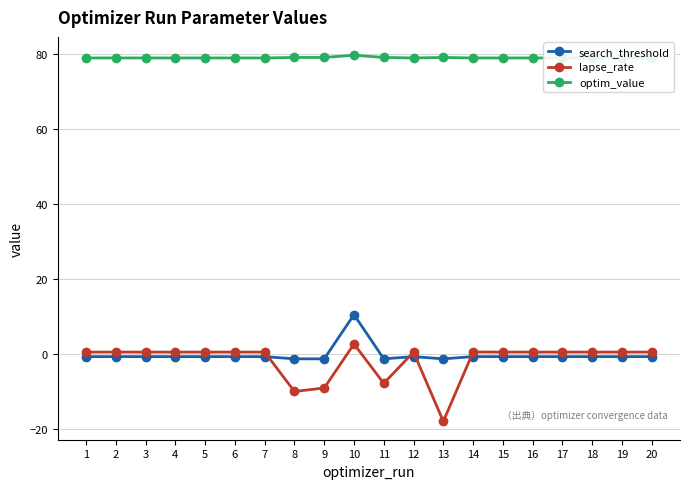

The optim_value series shows 78.8 at 3. True or false?

True